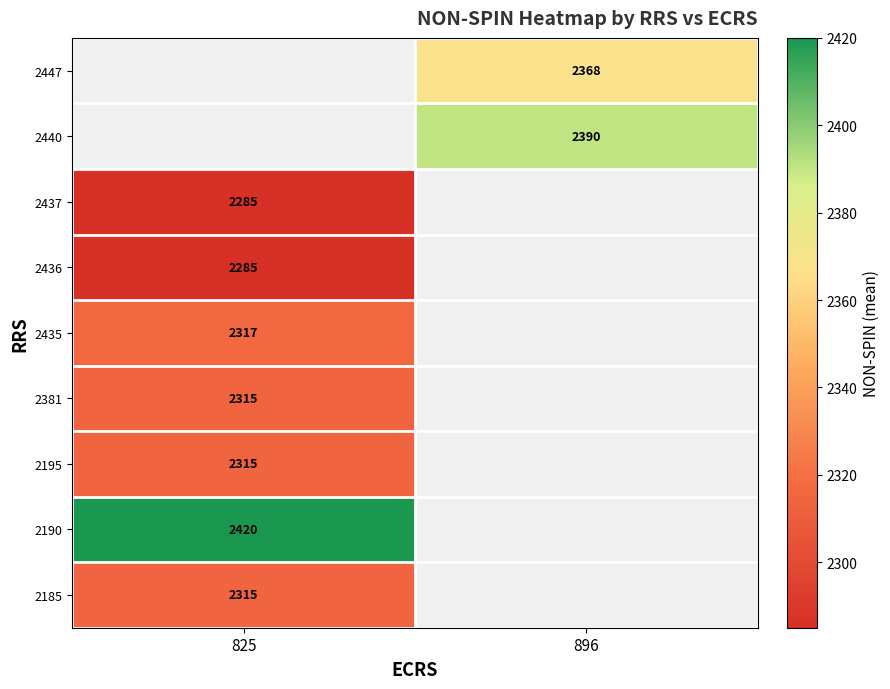

The value of 2190 at 825 is 2420. True or false?

True